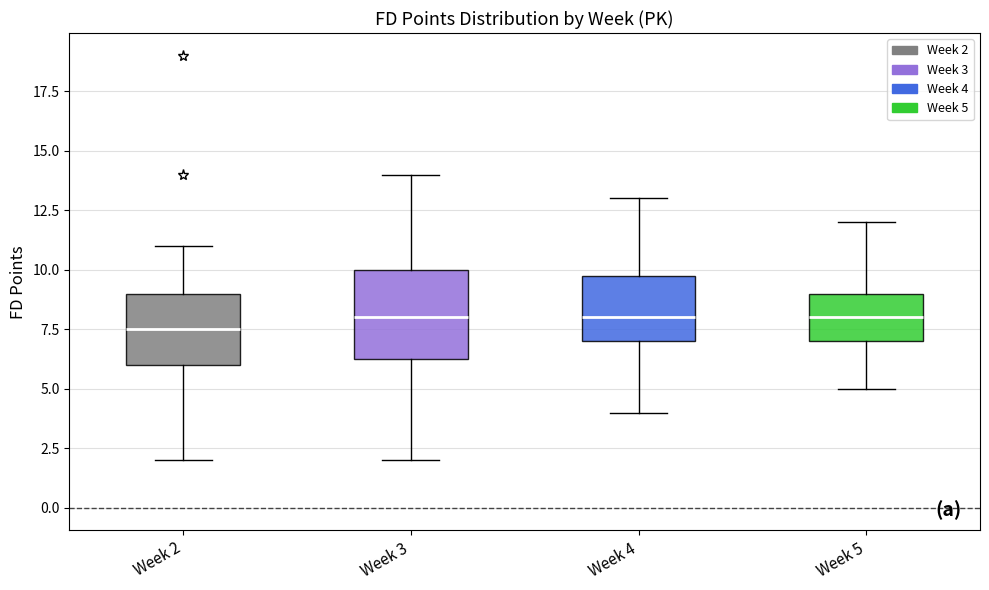

Reading left to right, transcribe this box plot: for each box, give where its median line is, the range the box spans, and where its two whiskers end, as read against the y-axis. The values are not printed on the chart, so give them approximately, as read against the axis.

Week 2: median 7.5, box 6.0 to 9.0, whiskers 2.0 to 11.0
Week 3: median 8.0, box 6.5 to 10.0, whiskers 2.0 to 14.0
Week 4: median 8.0, box 7.0 to 10.0, whiskers 4.0 to 13.0
Week 5: median 8.0, box 7.0 to 9.0, whiskers 5.0 to 12.0